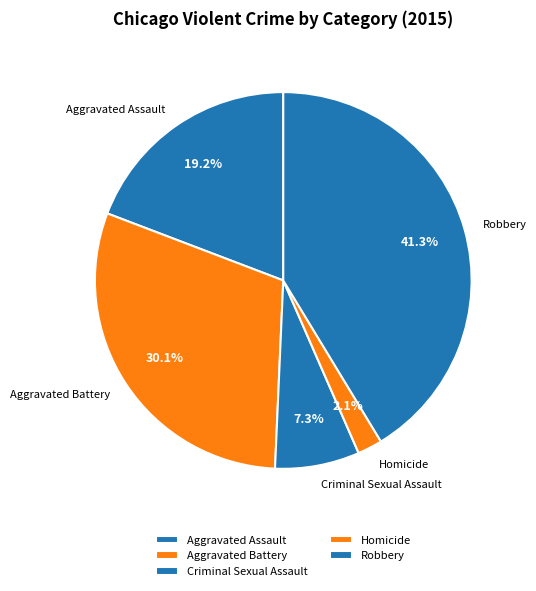

How many slices are in this pie chart?

5